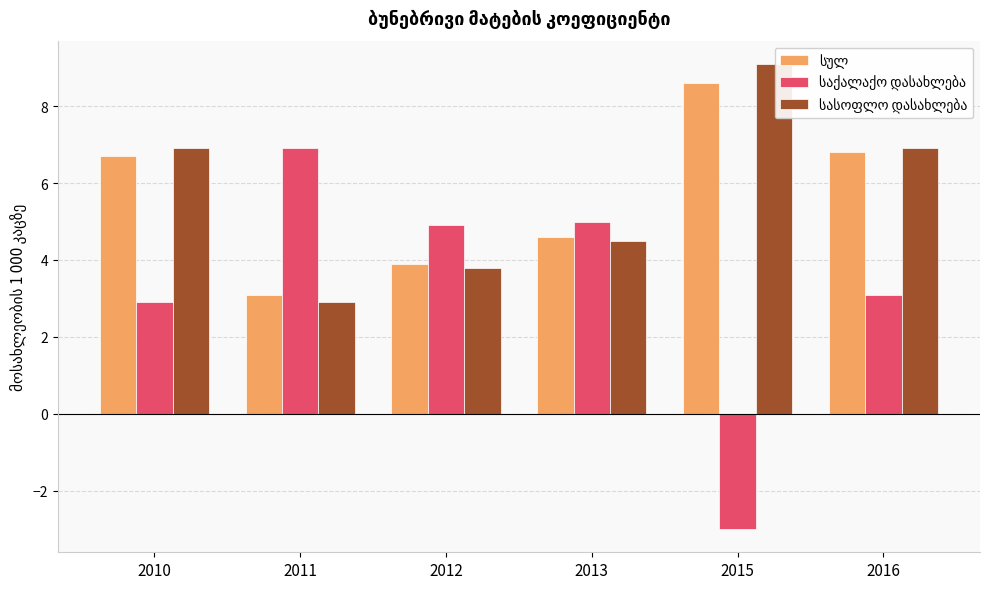

At how many categories does at least one series exceed 8?

1